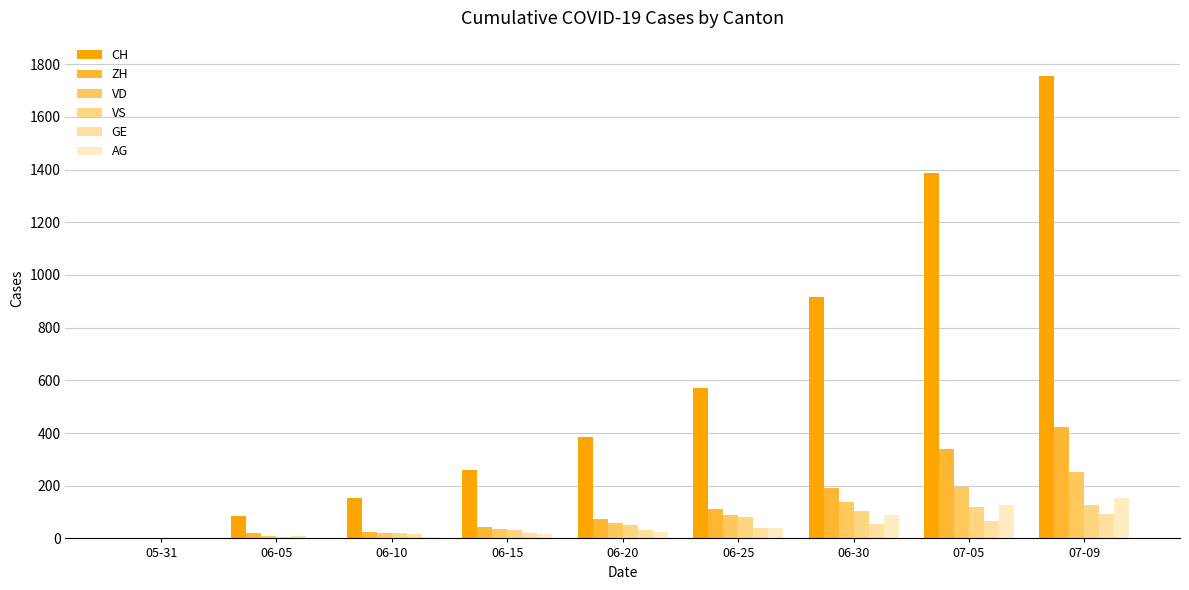

What is the label of the 1st bar from the right?

07-09